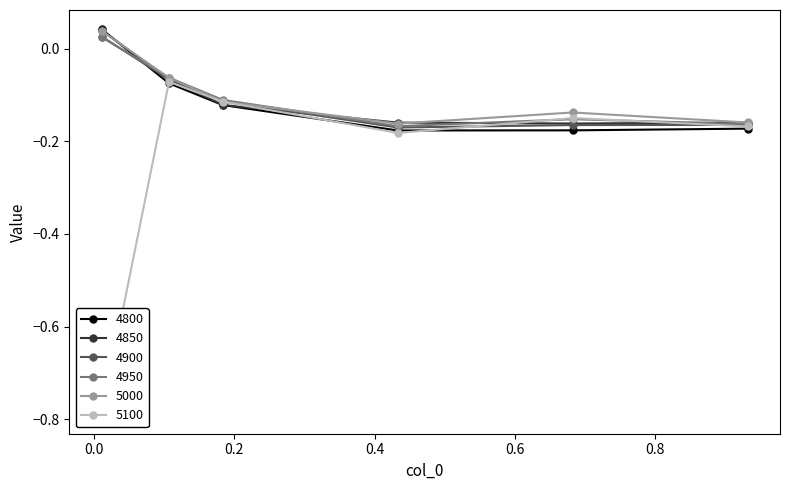

In 4900, how many points are lower than both neighbors (excluding endpoints)?

1